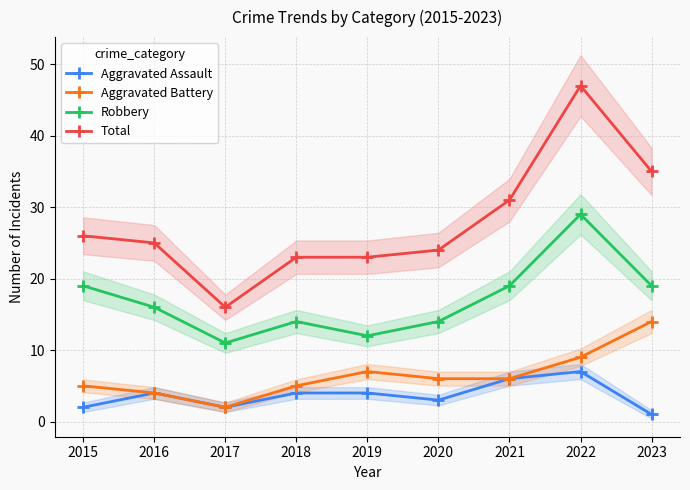

At which label is Robbery closest to 20?

2015